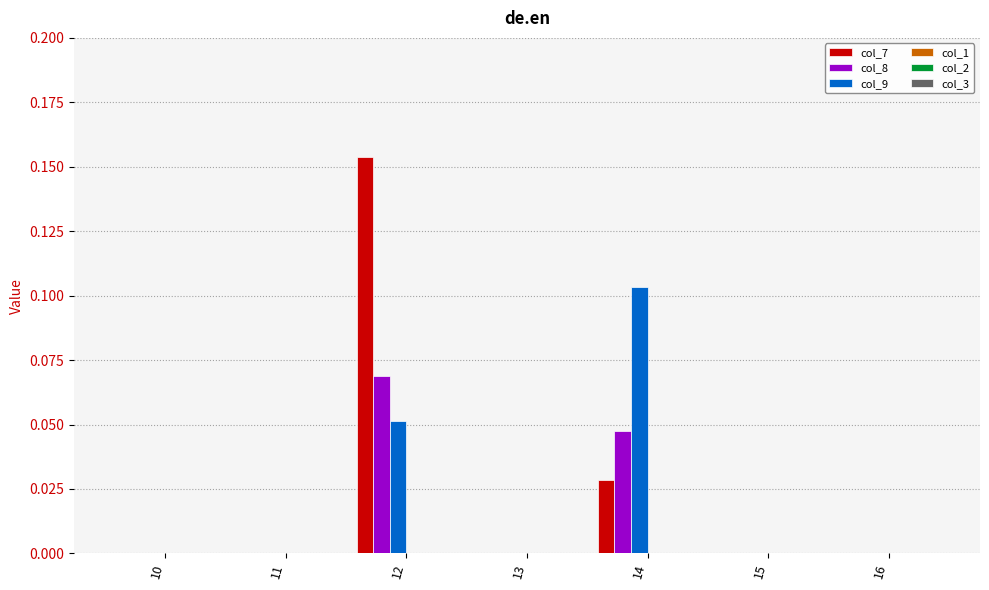

Which series changed the most between 11 and 14?

col_9